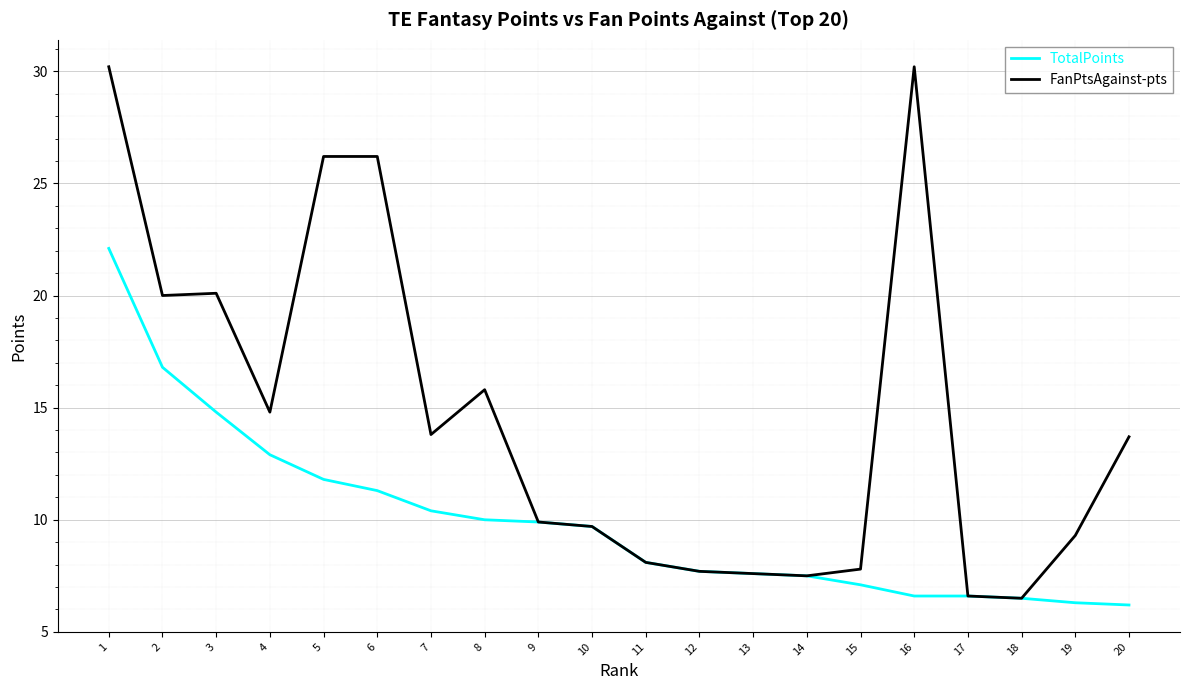

At how many categories does at least one series exceed 15?

7